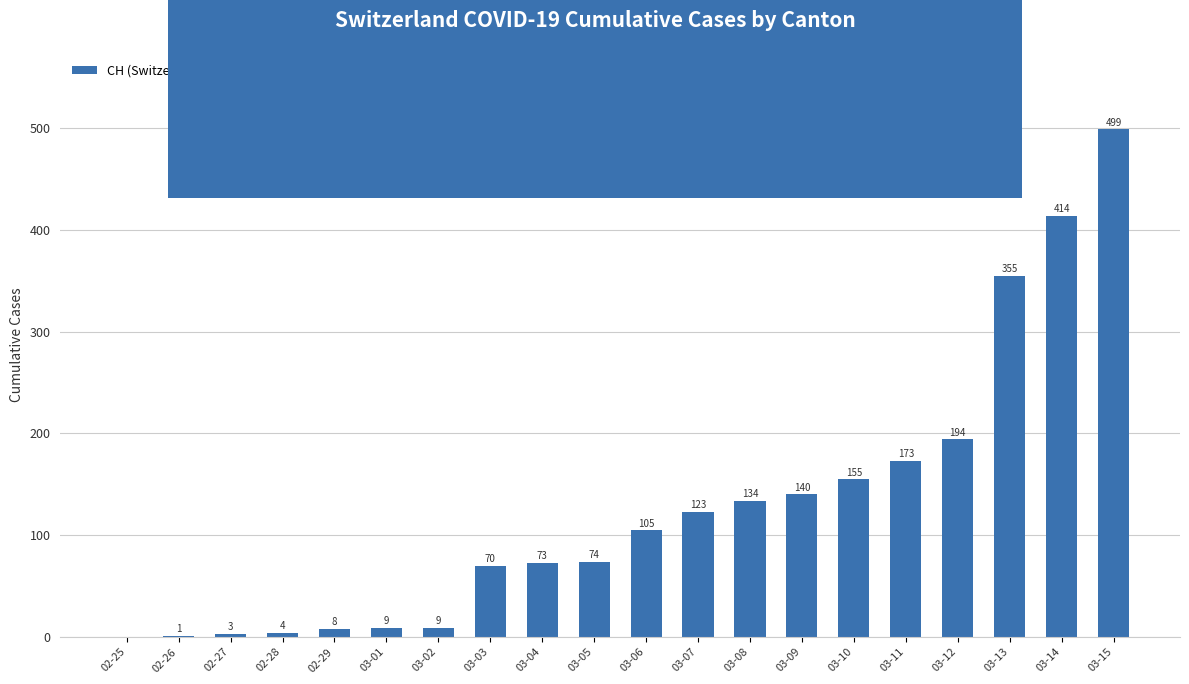

Between 03-07 and 03-10, which is larger?

03-10